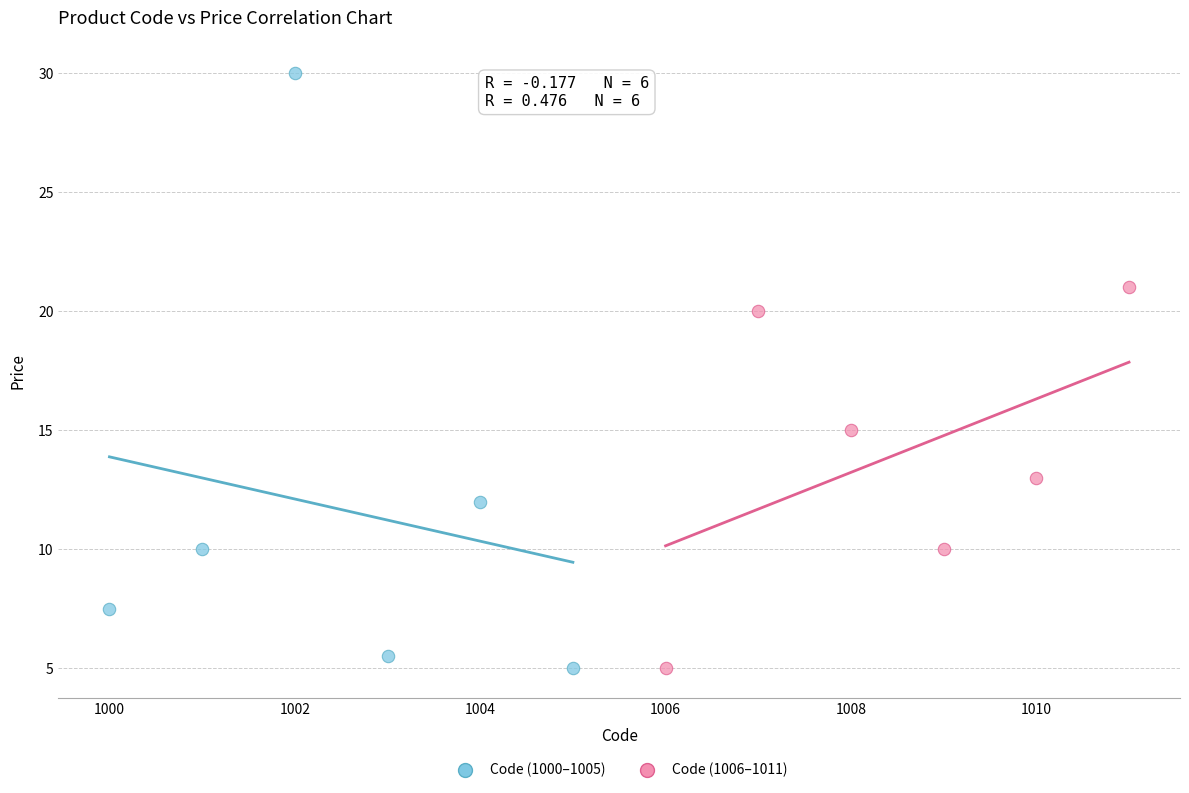

Which series has the widest spread of Y values?

Code (1000–1005)